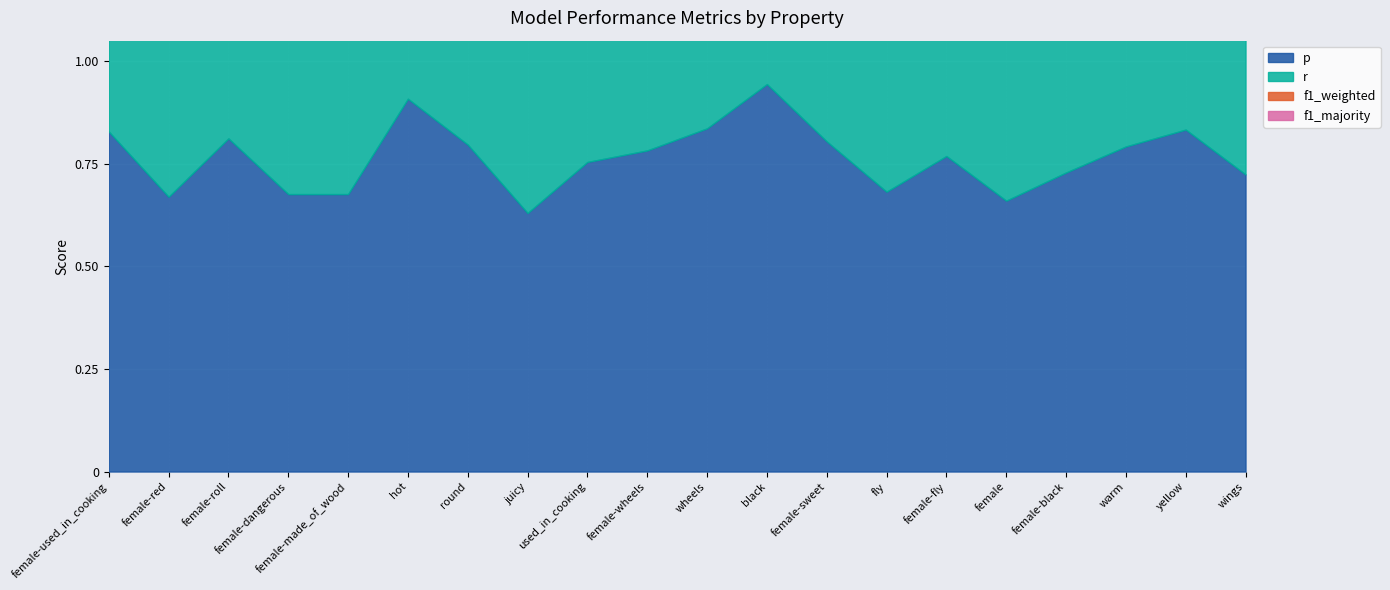

At which category does the chart reach its minimum across all series?

female-dangerous